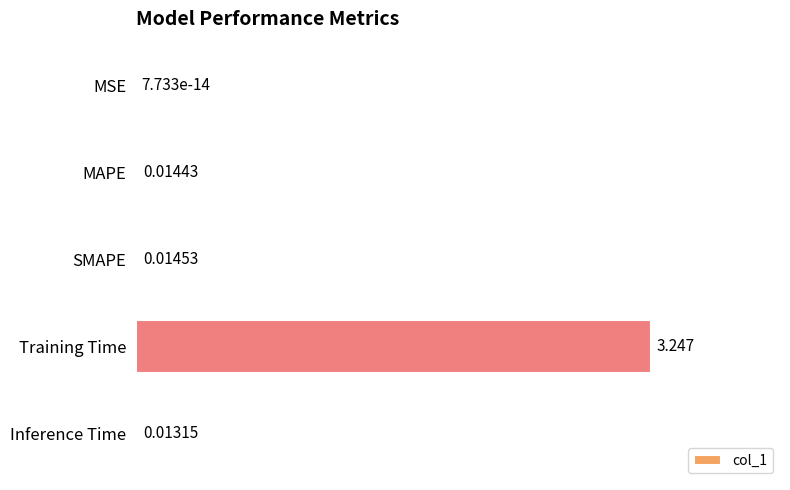

At which category does the chart reach its peak across all series?

Training Time